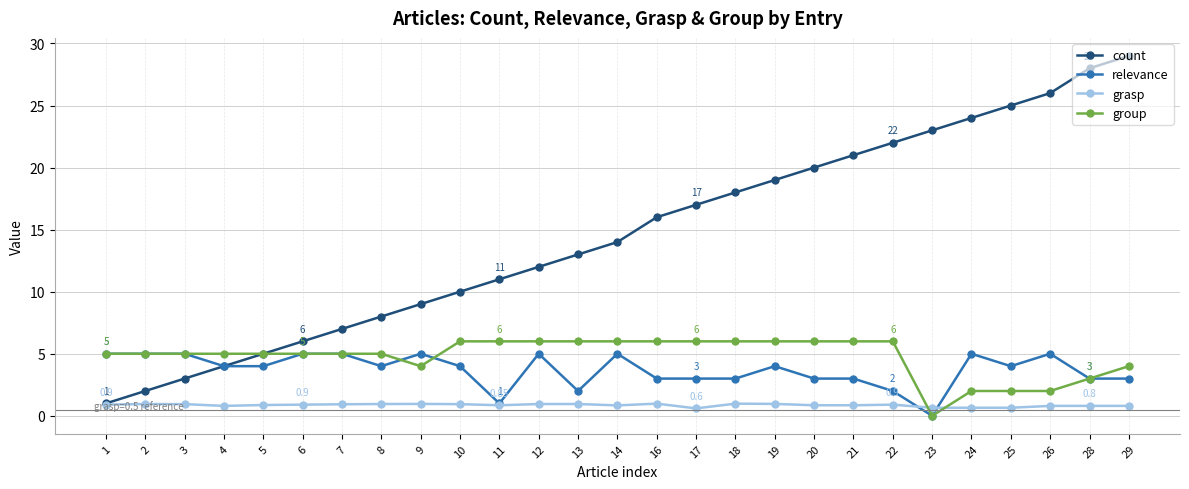

The value of group at 26 is 2.0. True or false?

True